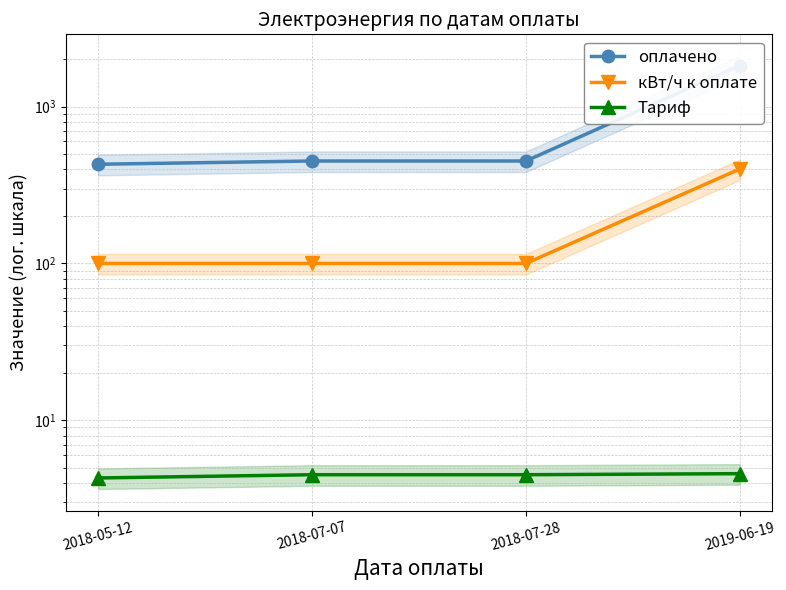

Where is оплачено nearest to the value 1128?

2018-07-07